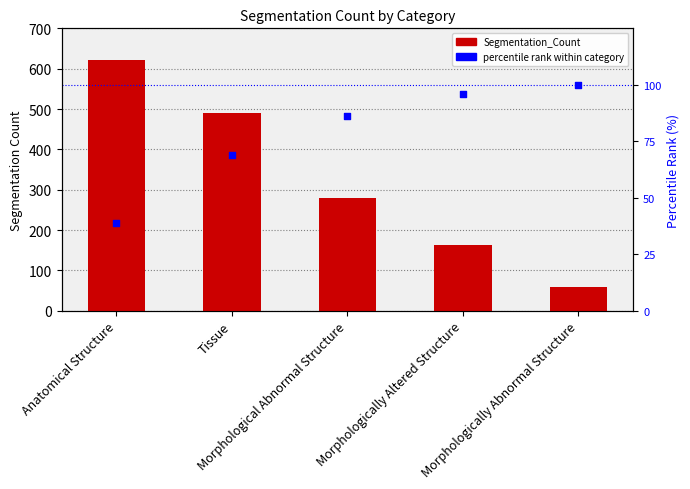

What are all the series names shown in the legend?

Segmentation_Count, percentile rank